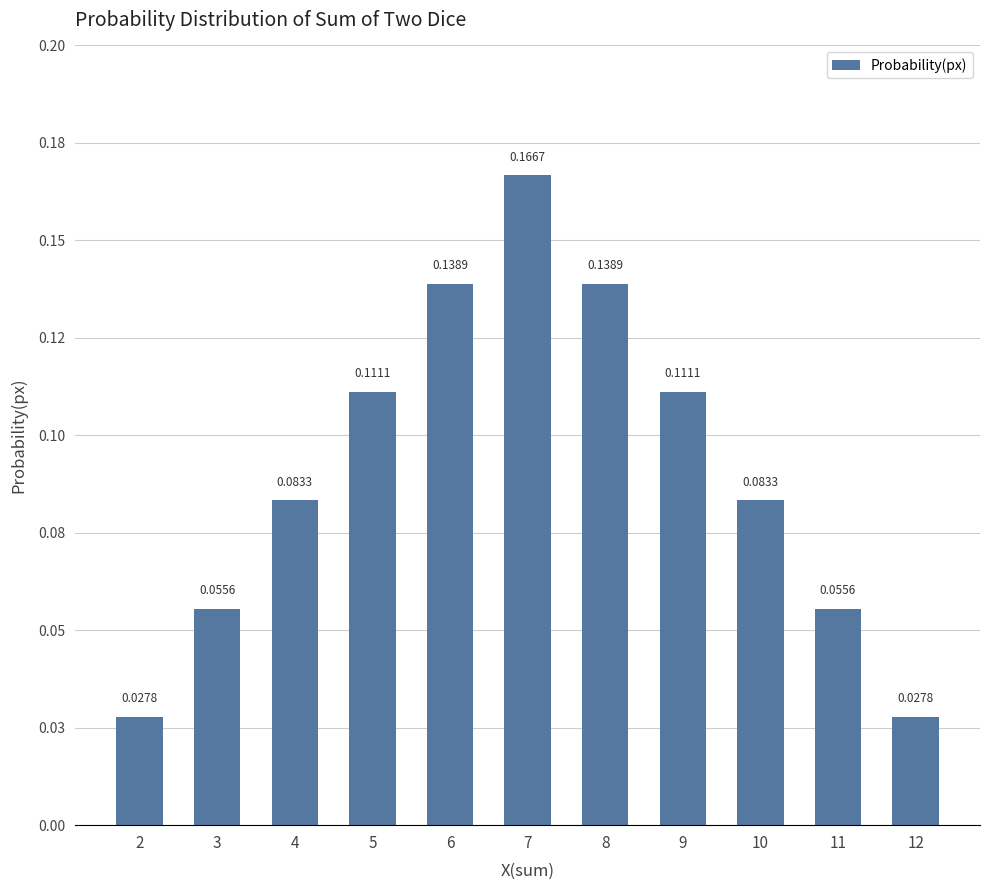

True or false: the data shows 0.1 at 5.

True